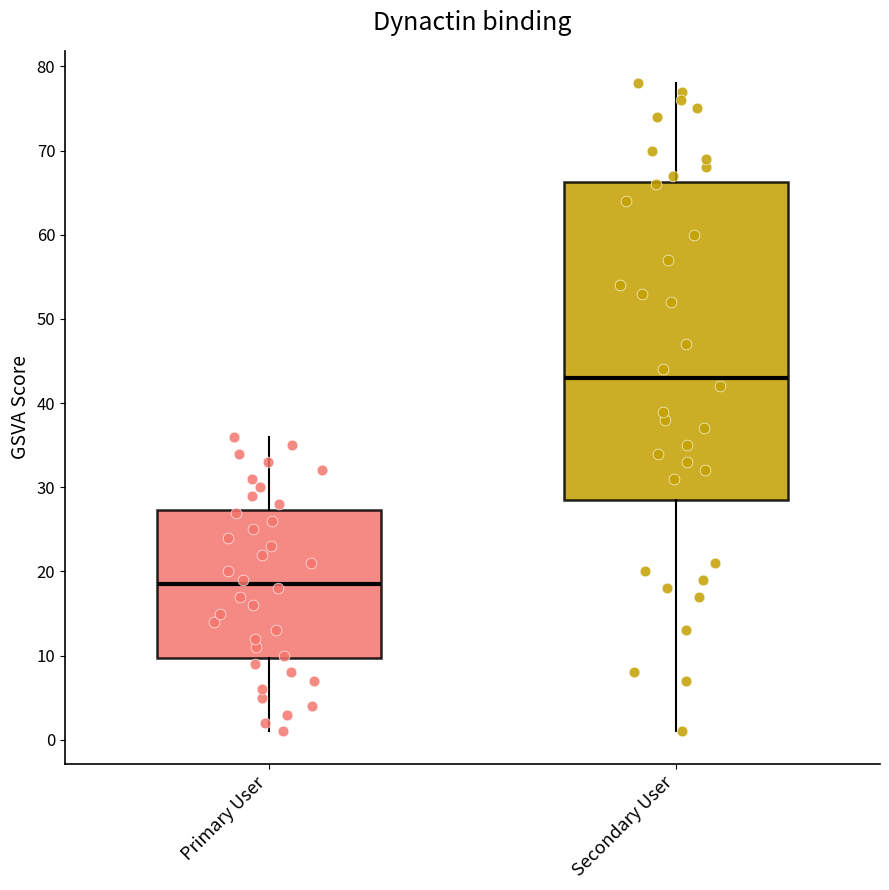

Where does the upper whisker of the box for Primary User end on the y-axis? The values are not printed on the chart, so give them approximately, as read against the axis.

36